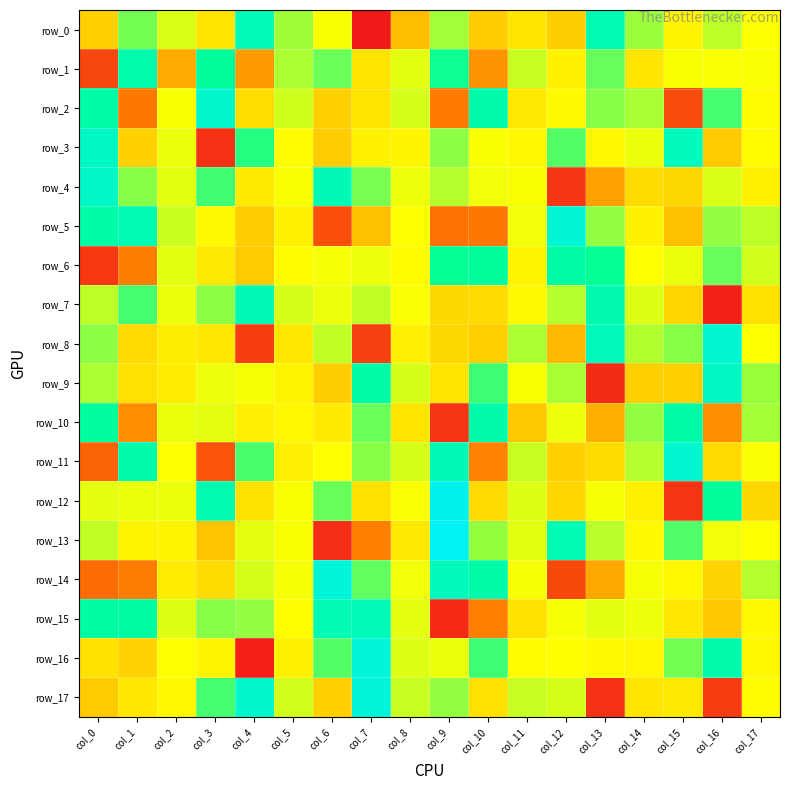

What is the difference between the row_10 values at col_10 and col_5?

3930.0